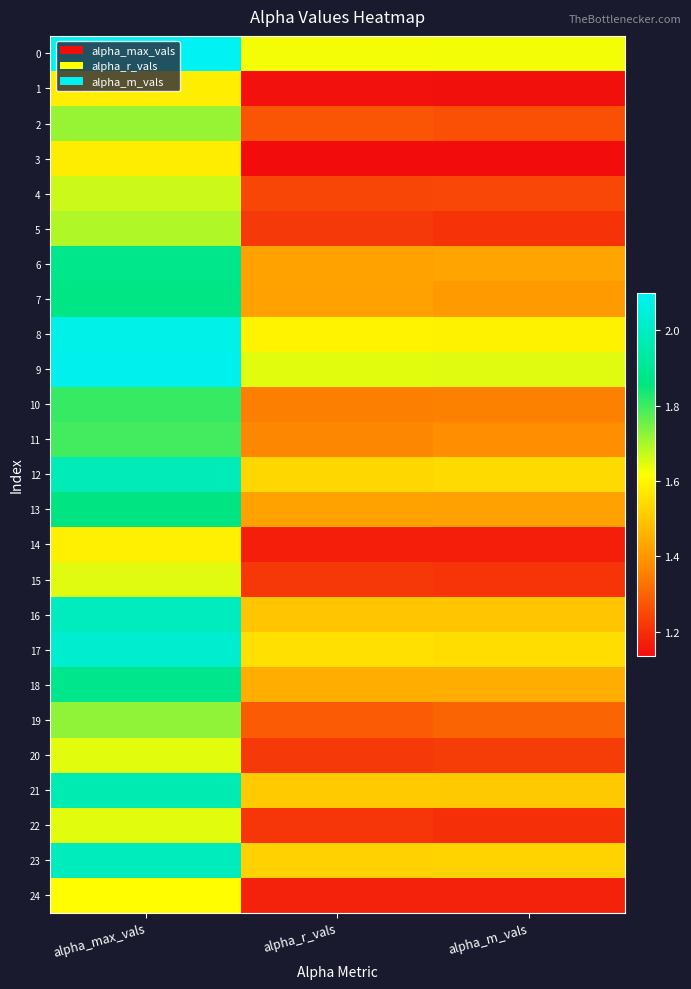

Rank the series by their maximum value, from lowest to highest.

3, 1, 14, 24, 20, 22, 15, 4, 5, 2, 19, 11, 10, 13, 7, 6, 18, 21, 12, 23, 16, 17, 8, 9, 0